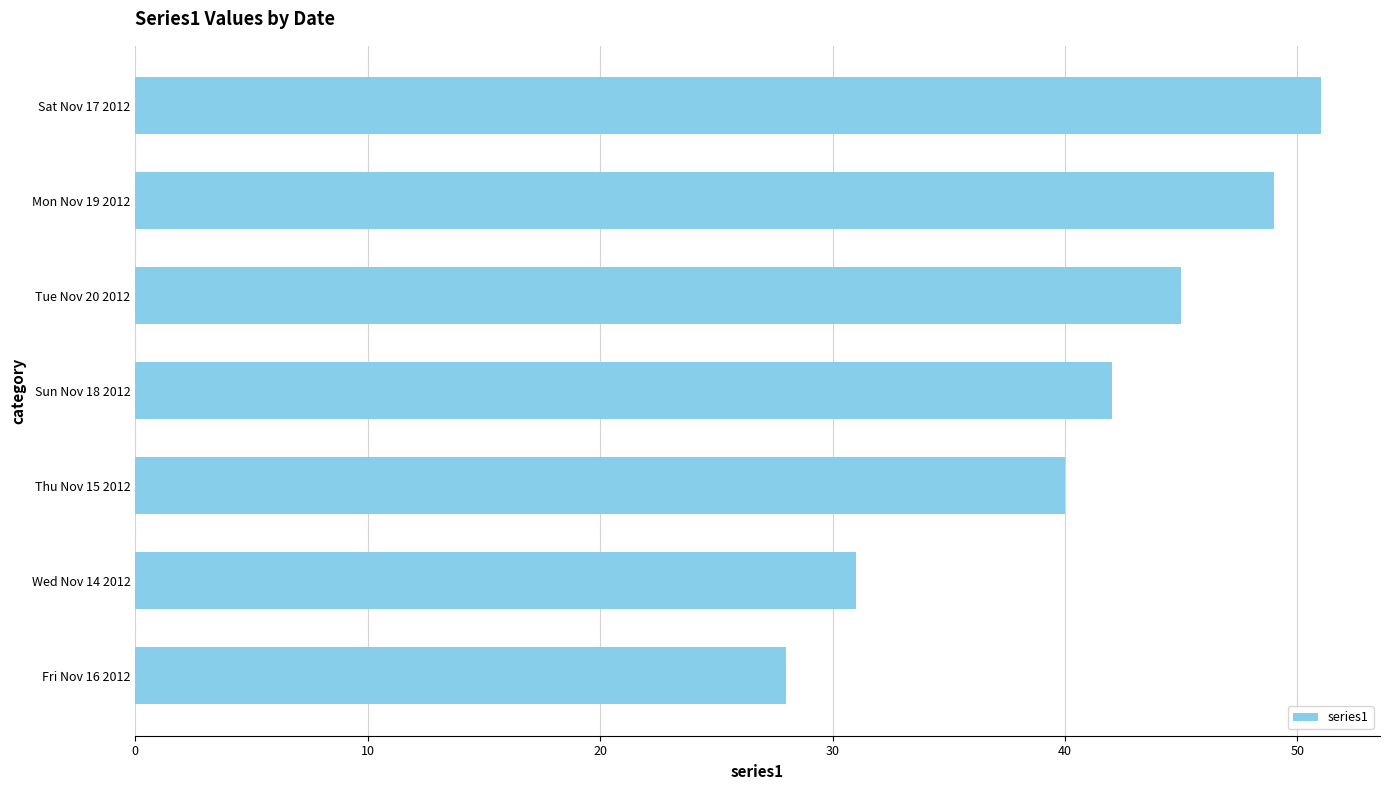

Where is the data nearest to the value 39?

Thu Nov 15 2012